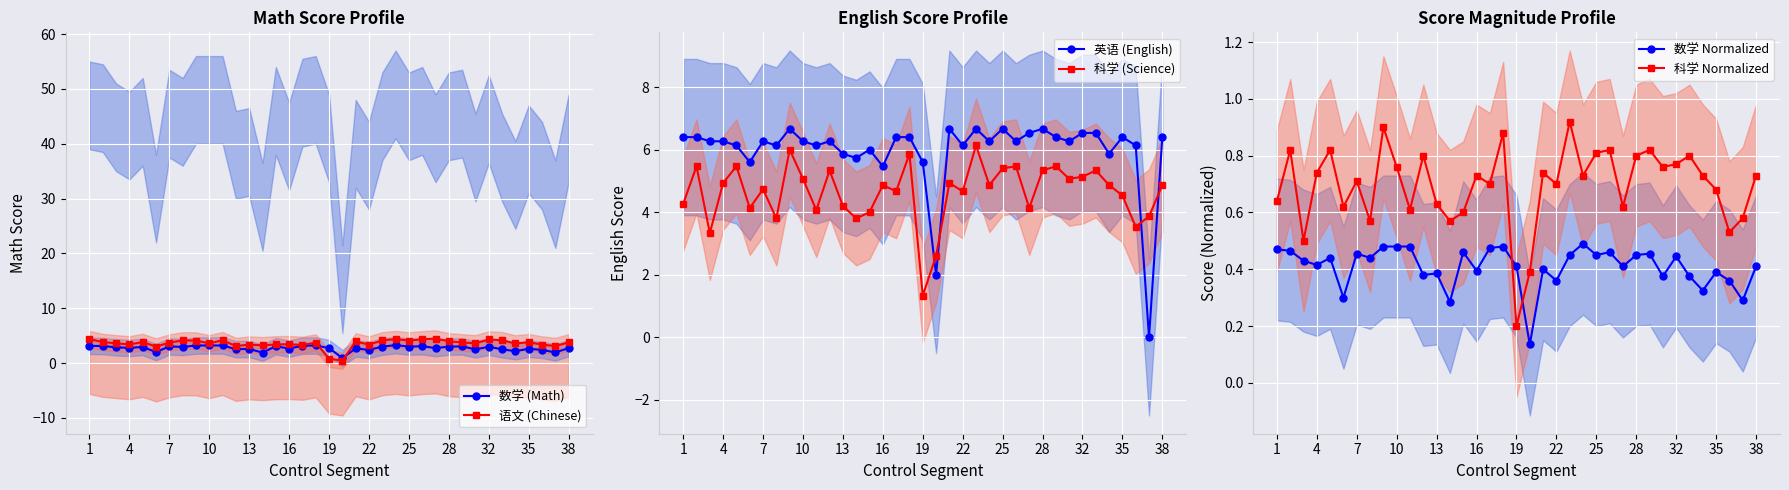

True or false: 数学 (Math) has more than 0 interior local peaks.

True